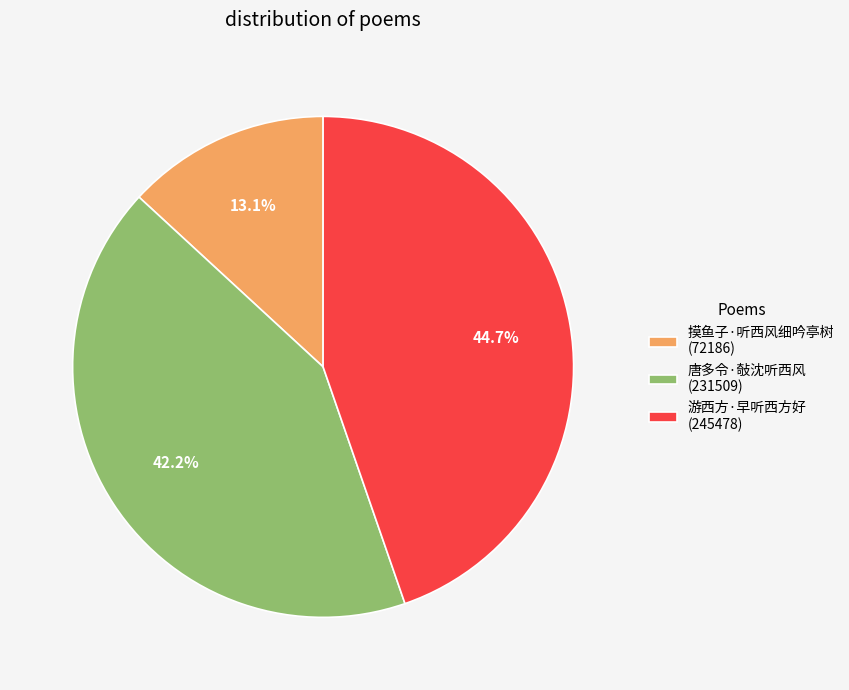

True or false: 游西方·早听西方好 accounts for 45% of the total.

True